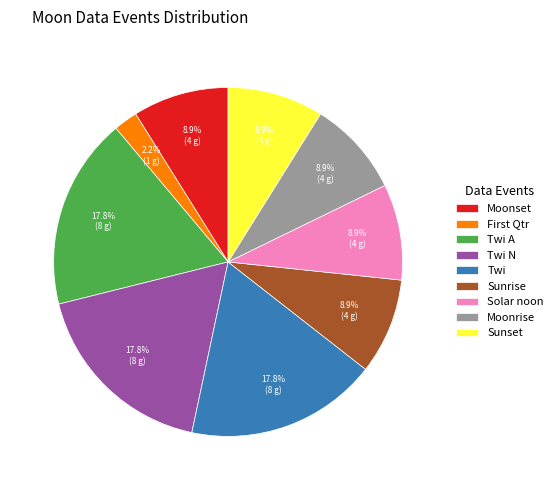

Which category has the smallest portion of the pie?

First Qtr